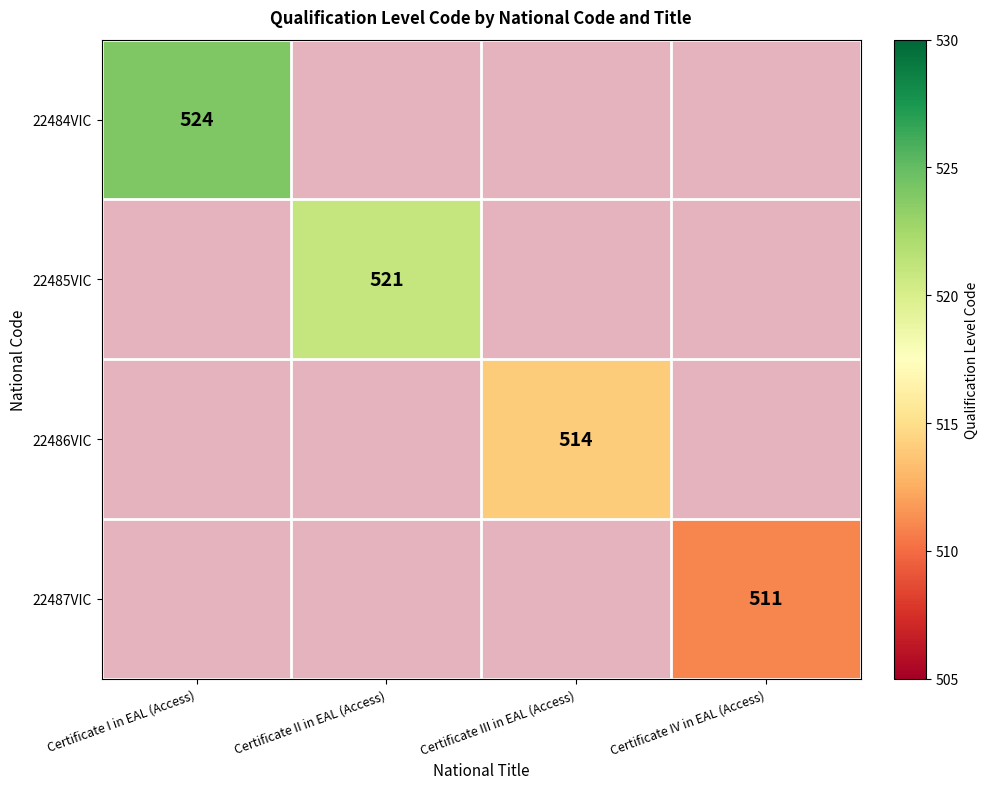

Which series has the widest spread of values?

22484VIC